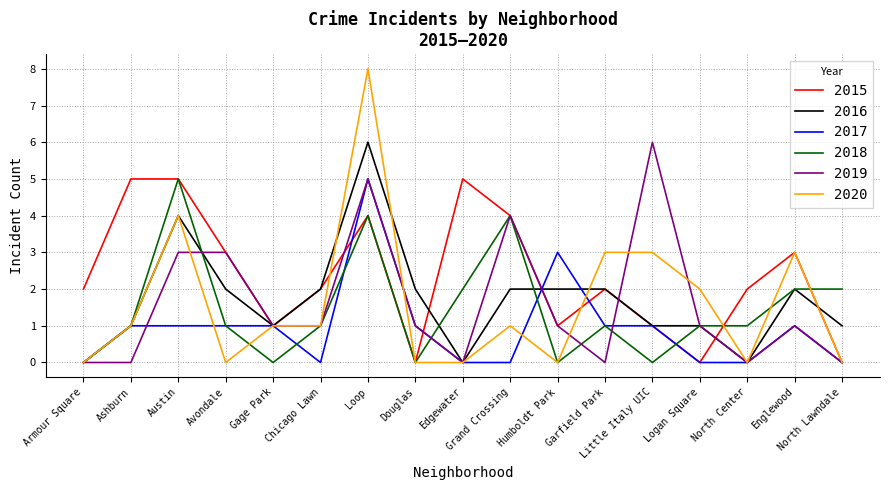

How many 2017 values are between 0 and 1?

15